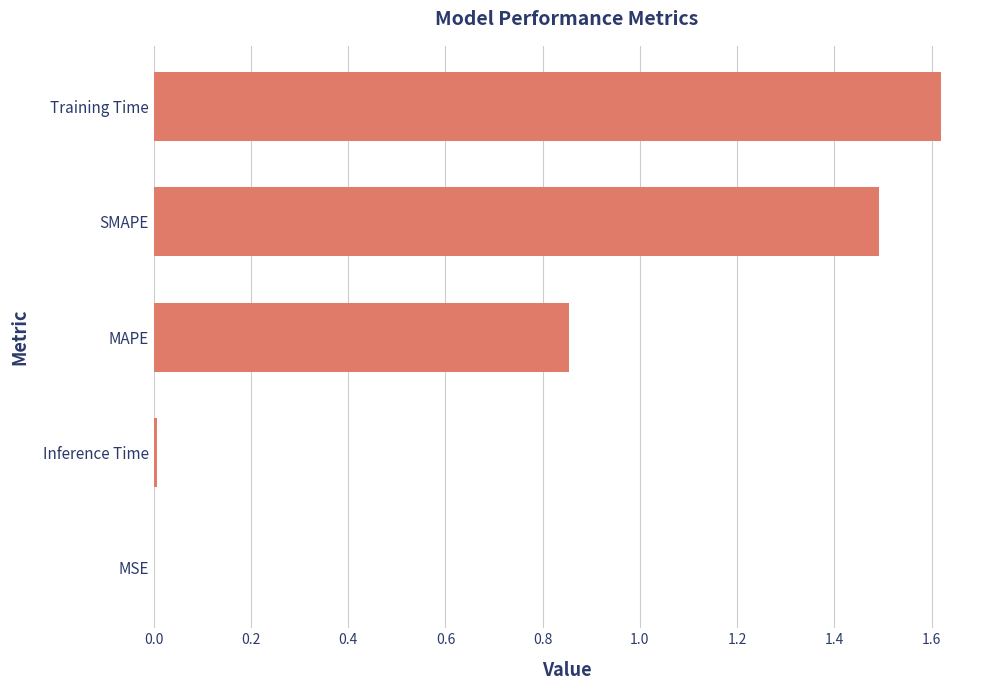

What is the ratio of the value at MAPE to the value at SMAPE?

0.6